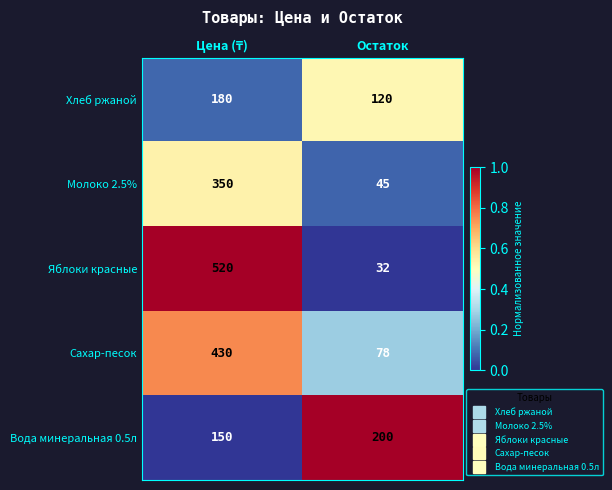

What is the greatest value displayed?

520